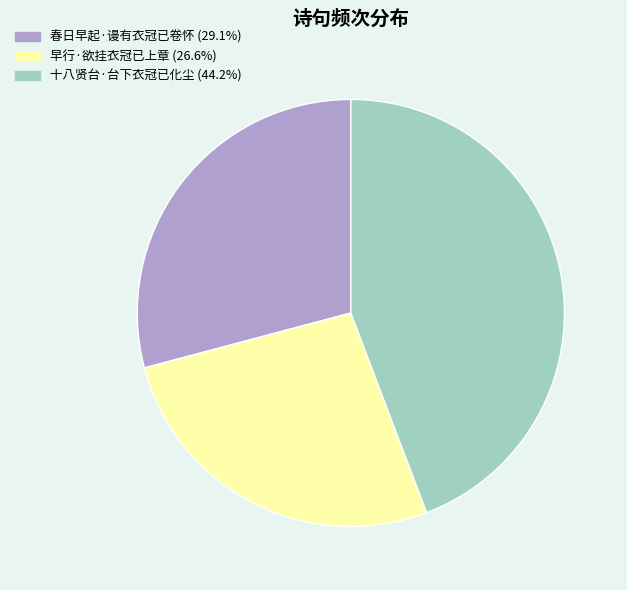

What is the ratio of the value at 十八贤台·台下衣冠已化尘 to the value at 春日早起·谩有衣冠已卷怀?

1.5